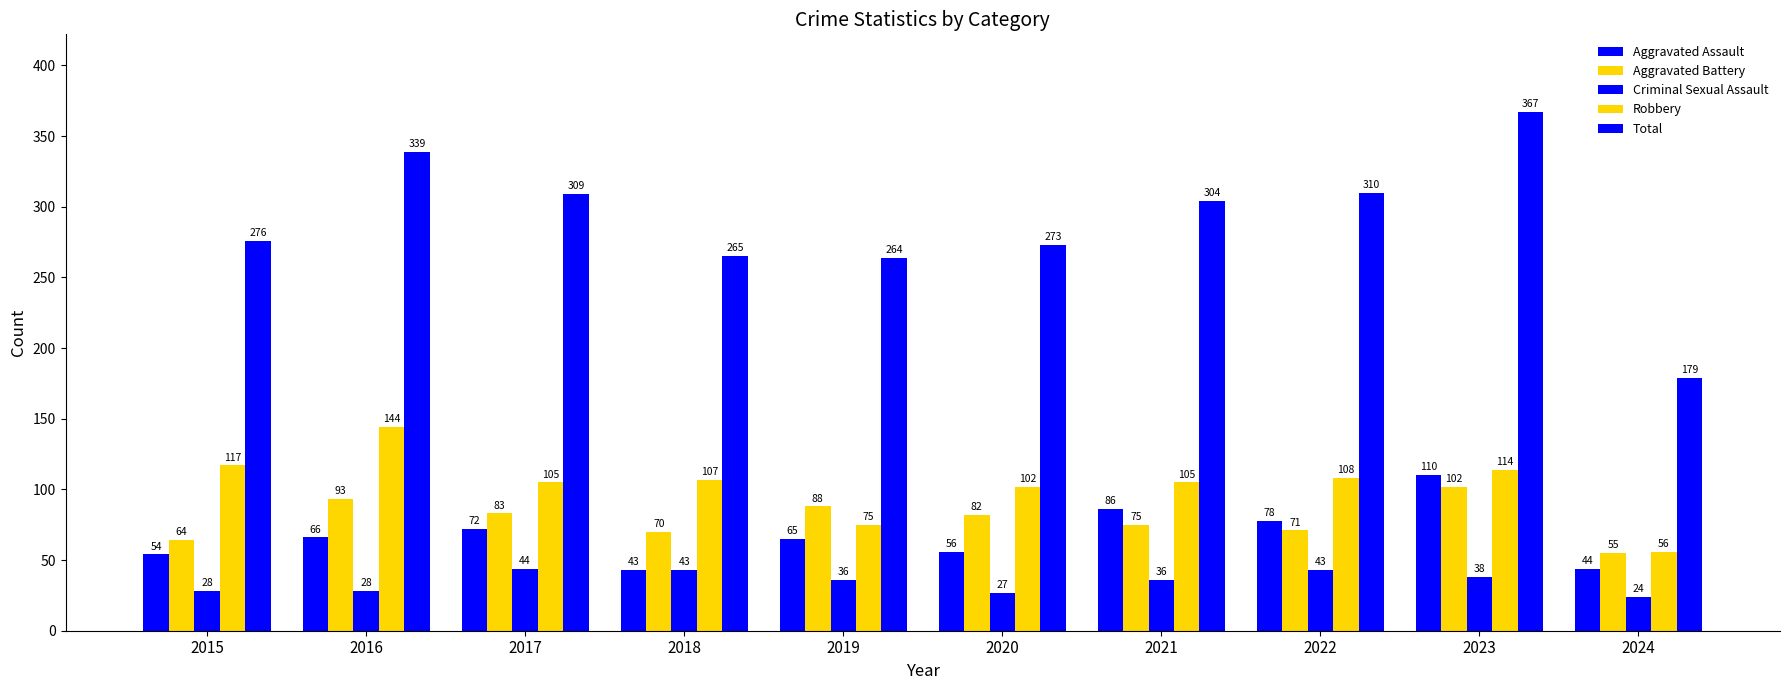

How many values in the Criminal Sexual Assault series are below 36?

4